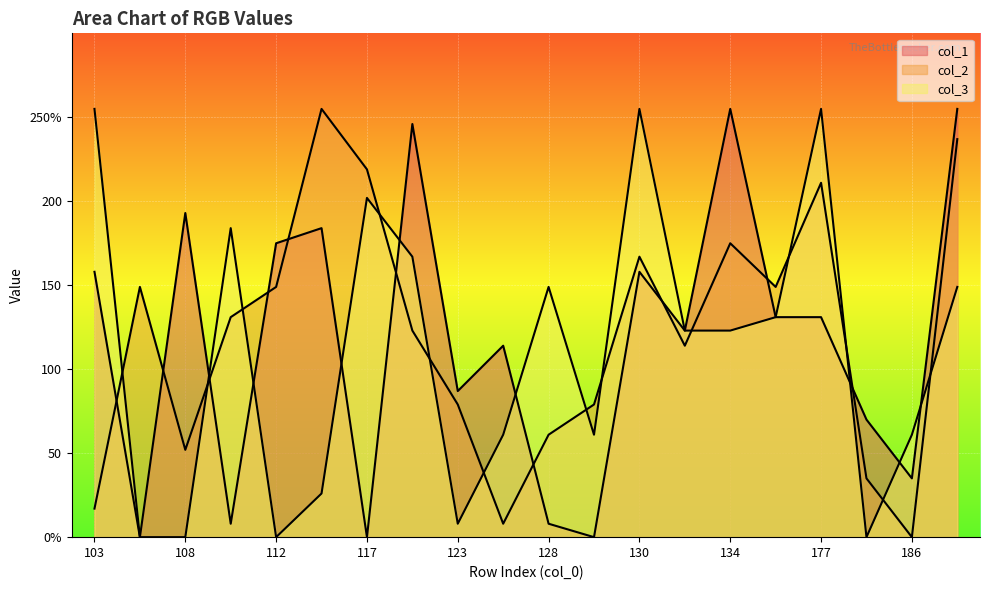

What is the difference between the highest and lowest values at 177?

124